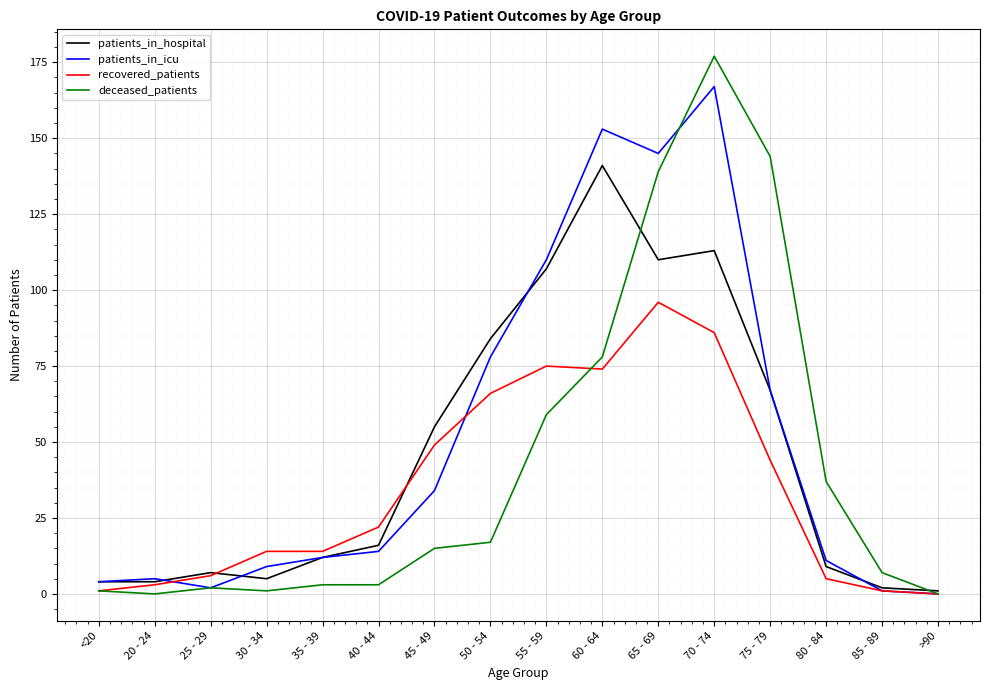

List the series in order of their peak value, highest first.

deceased_patients, patients_in_icu, patients_in_hospital, recovered_patients